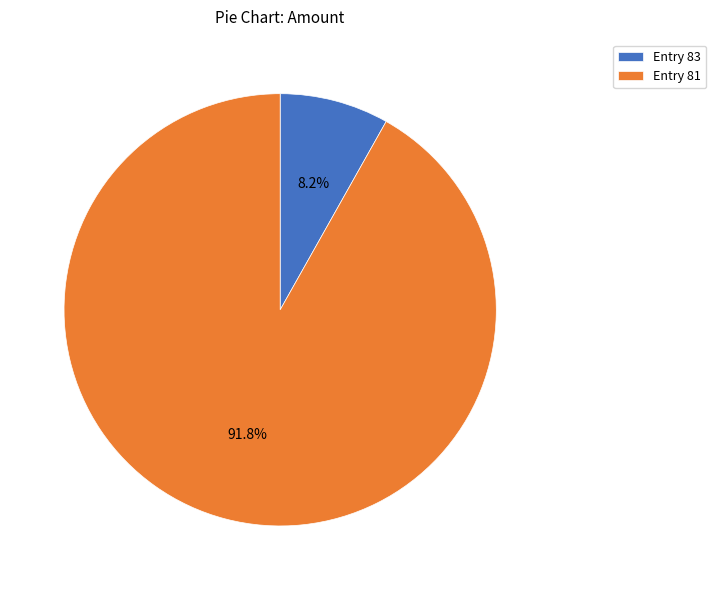

Do Entry 81 and Entry 83 together represent more than half of the pie?

Yes